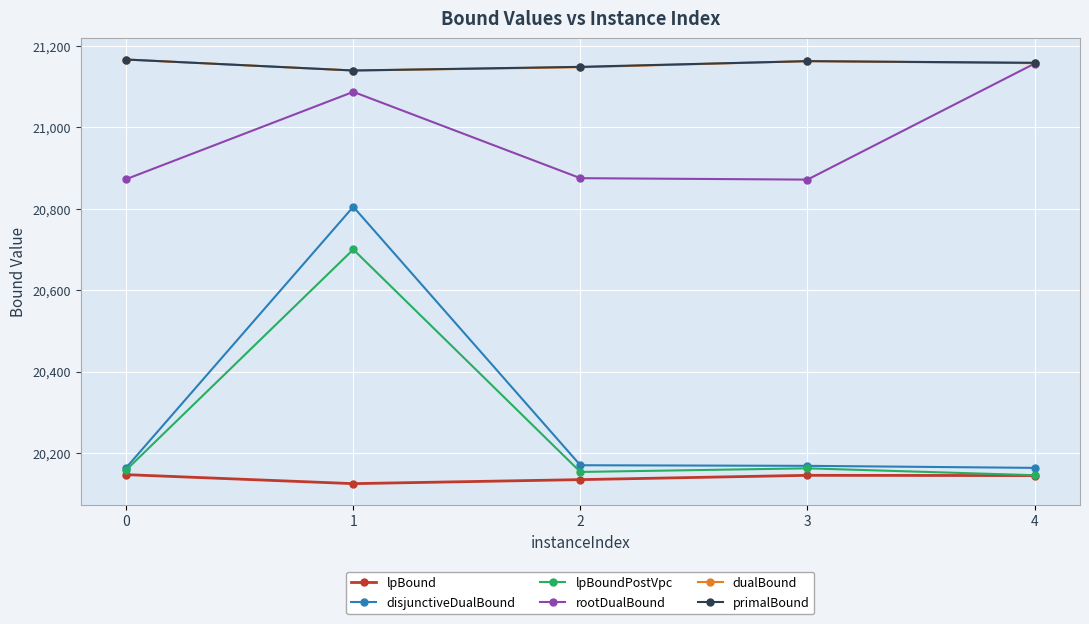

Where is the first local maximum for disjunctiveDualBound?

1